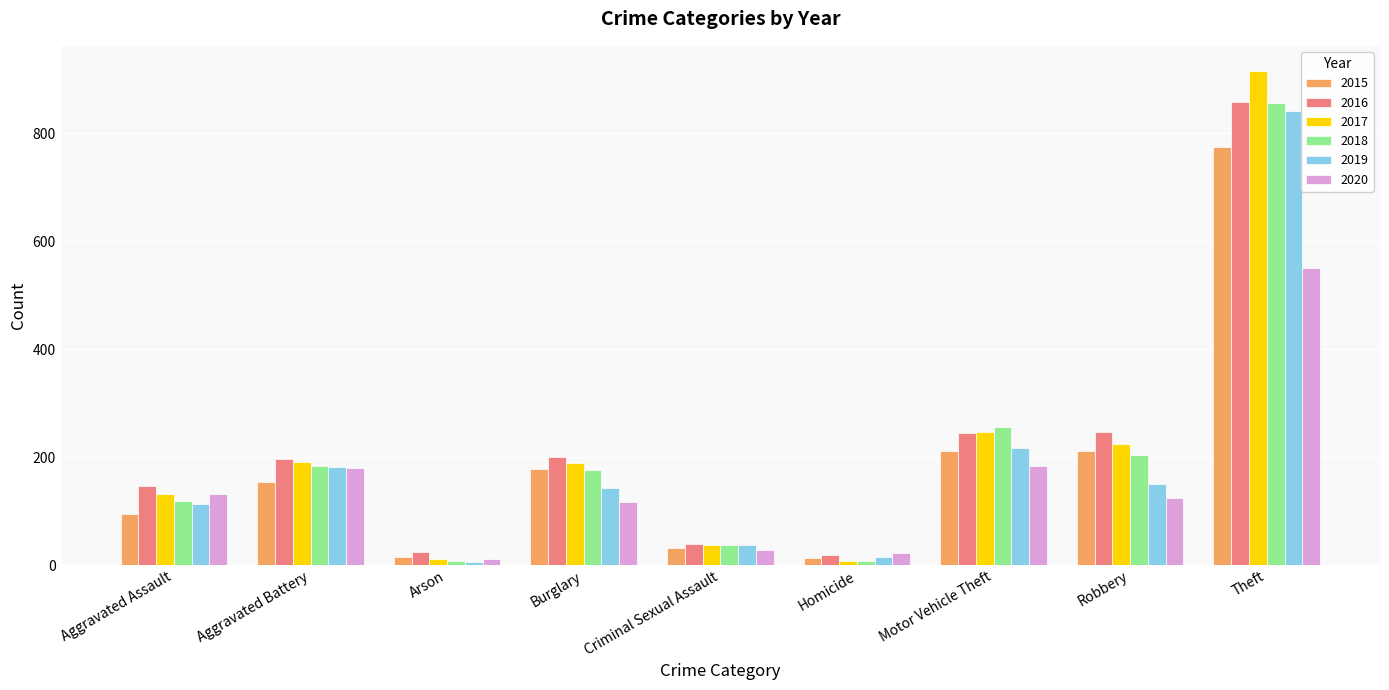

How many bars are there in total?

54